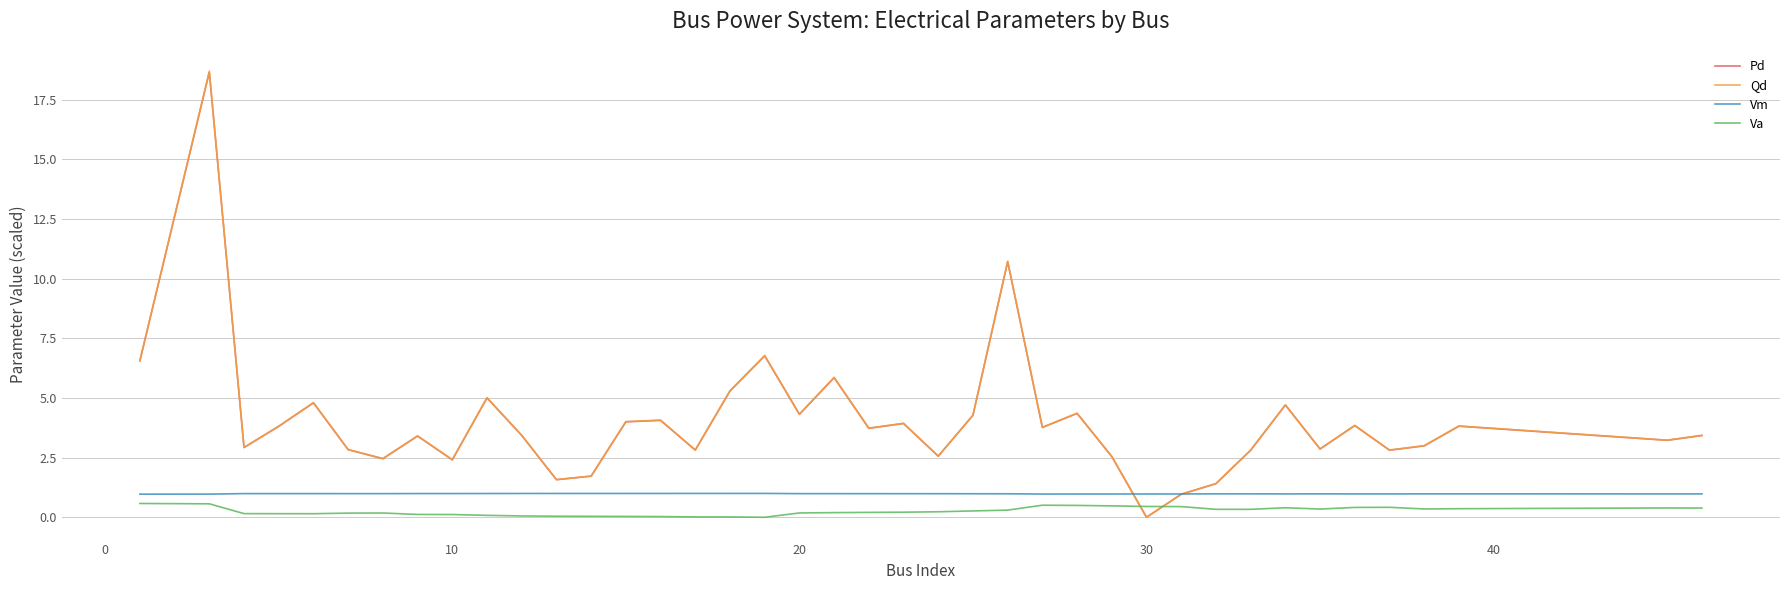

After their last crossing, which series has the higher values: Pd or Va?

Pd